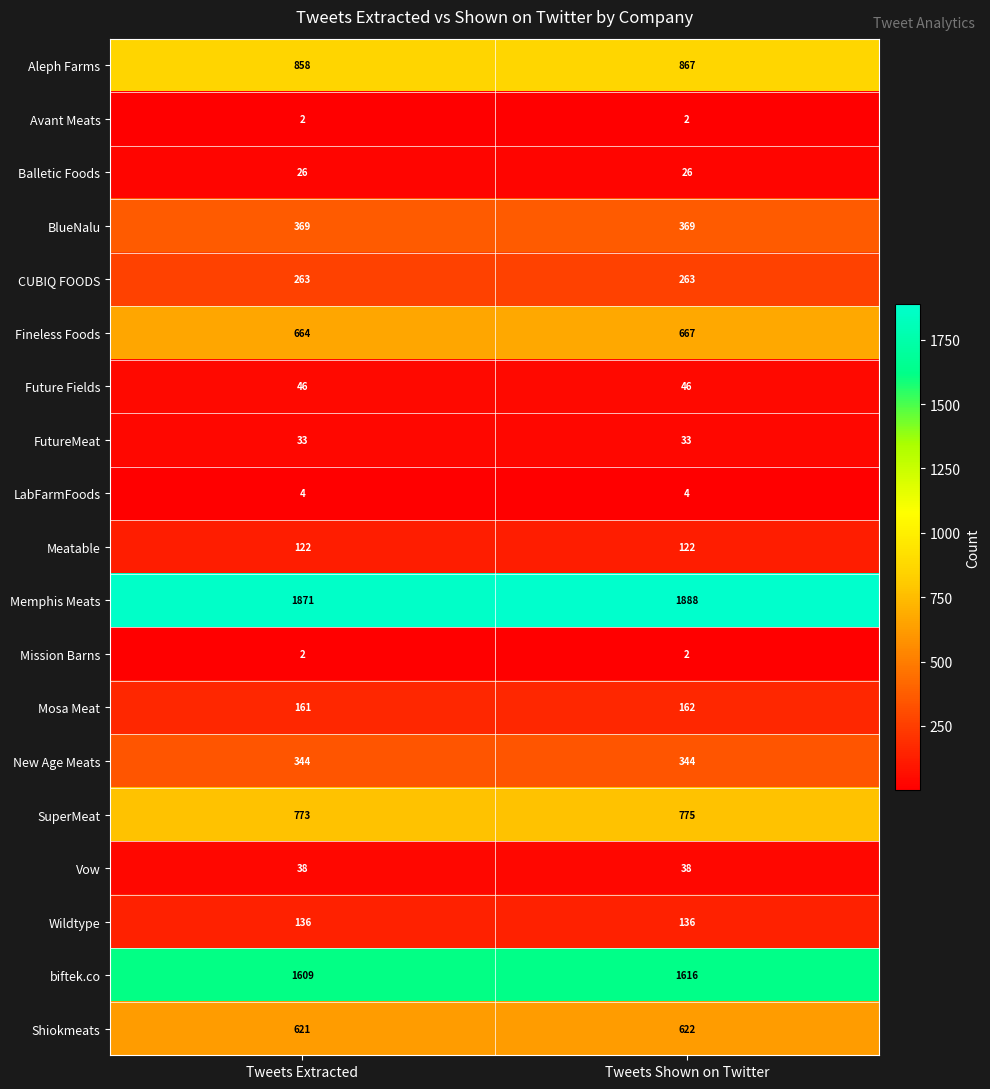

What is the approximate value of Future Fields at Tweets Shown on Twitter?

46